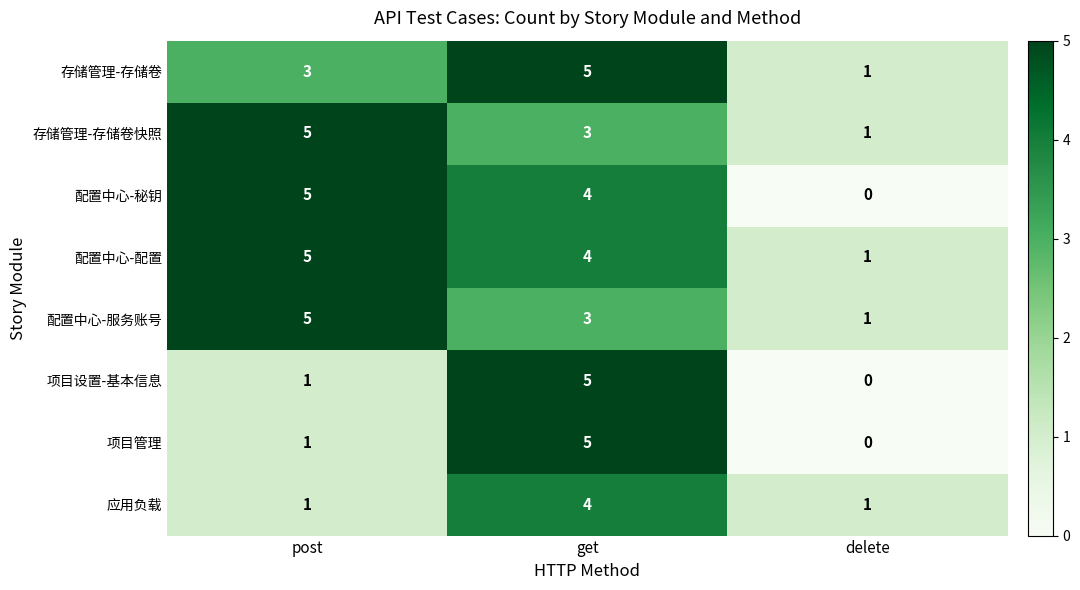

Count the 项目管理 values in the range 0 to 5.

3